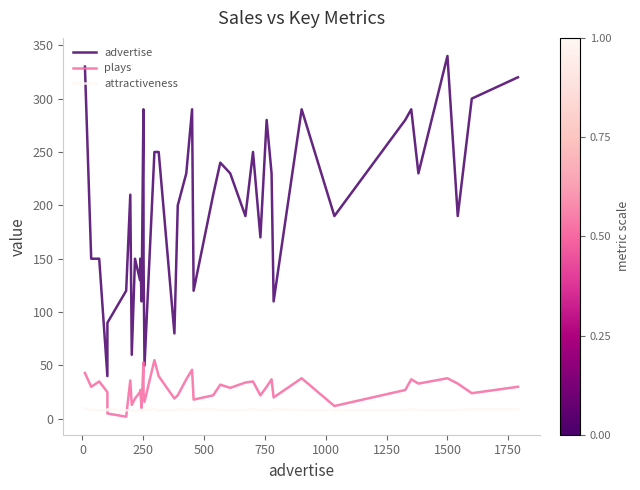

True or false: attractiveness and advertise cross at least once.

False